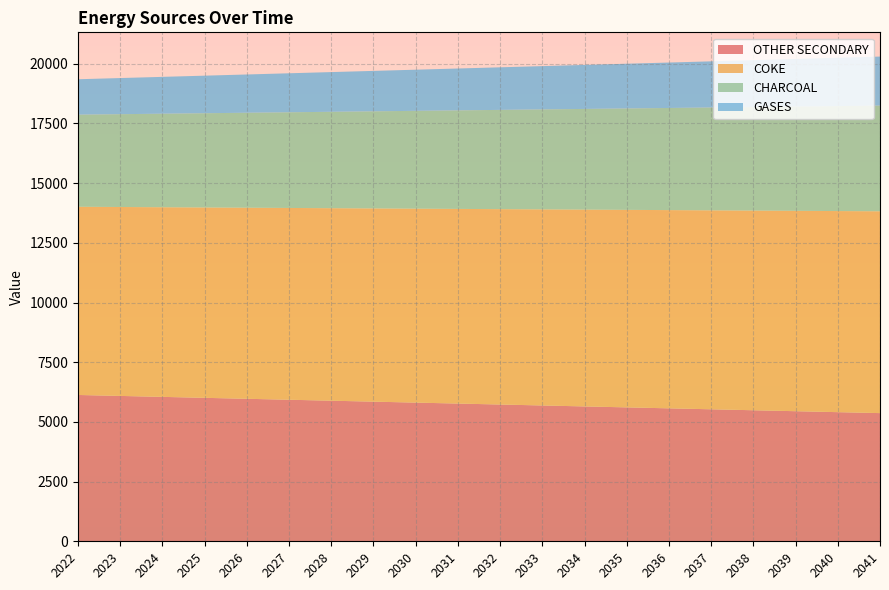

Reading left to right, transcribe all the data shown in this chart.

OTHER SECONDARY: 2022=6128.6	2023=6088.6	2024=6048.6	2025=6008.6	2026=5968.6	2027=5928.6	2028=5888.6	2029=5848.6	2030=5808.6	2031=5768.6	2032=5728.6	2033=5688.6	2034=5648.6	2035=5608.6	2036=5568.6	2037=5528.6	2038=5488.6	2039=5448.6	2040=5408.6	2041=5368.6
COKE: 2022=7883.2	2023=7913.2	2024=7943.2	2025=7973.2	2026=8003.2	2027=8033.2	2028=8063.2	2029=8093.2	2030=8123.2	2031=8153.2	2032=8183.2	2033=8213.2	2034=8243.2	2035=8273.2	2036=8303.2	2037=8333.2	2038=8363.2	2039=8393.2	2040=8423.2	2041=8453.2
CHARCOAL: 2022=3857.6	2023=3887.6	2024=3917.6	2025=3947.6	2026=3977.6	2027=4007.6	2028=4037.6	2029=4067.6	2030=4097.6	2031=4127.6	2032=4157.6	2033=4187.6	2034=4217.6	2035=4247.6	2036=4277.6	2037=4307.6	2038=4337.6	2039=4367.6	2040=4397.6	2041=4427.6
GASES: 2022=1483.2	2023=1513.2	2024=1543.2	2025=1573.2	2026=1603.2	2027=1633.2	2028=1663.2	2029=1693.2	2030=1723.2	2031=1753.2	2032=1783.2	2033=1813.2	2034=1843.2	2035=1873.2	2036=1903.2	2037=1933.2	2038=1963.2	2039=1993.2	2040=2023.2	2041=2053.2